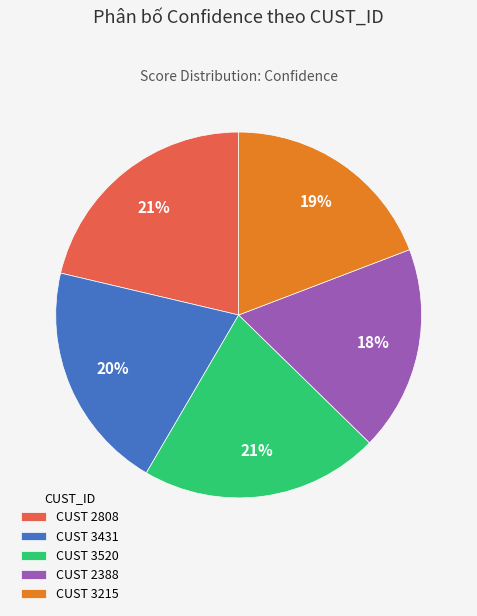

Which category has the smallest portion of the pie?

CUST 2388